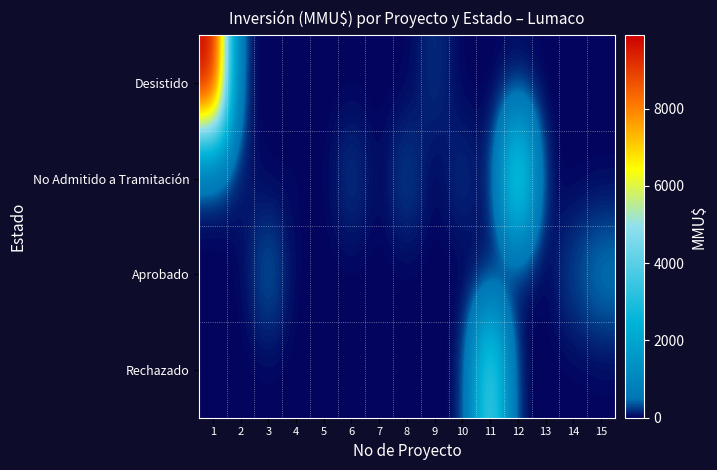

Which series has the widest spread of values?

Desistido